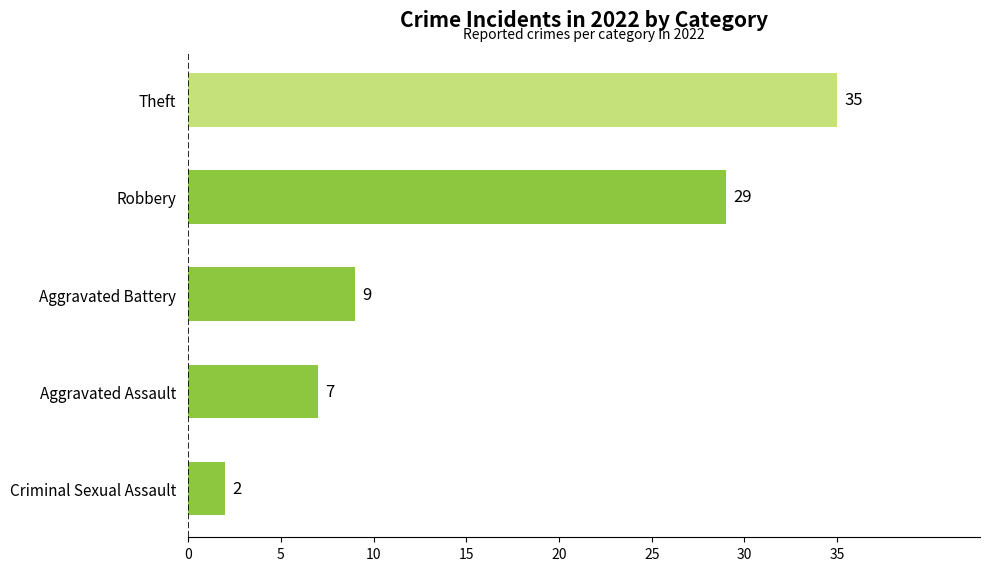

The chart shows a value of 2 at Criminal Sexual Assault. True or false?

True